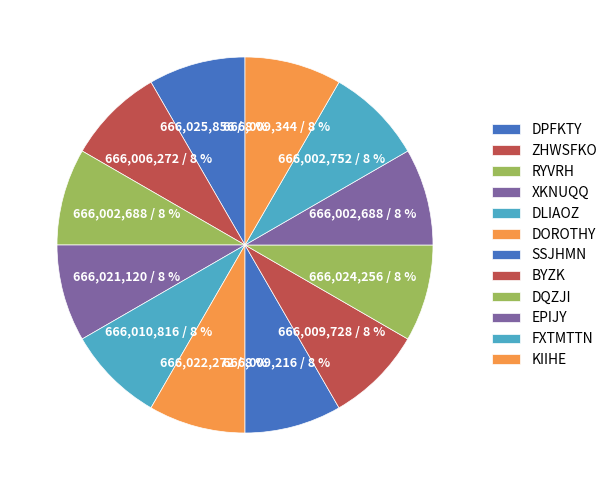

Count the number of slices in the pie.

12